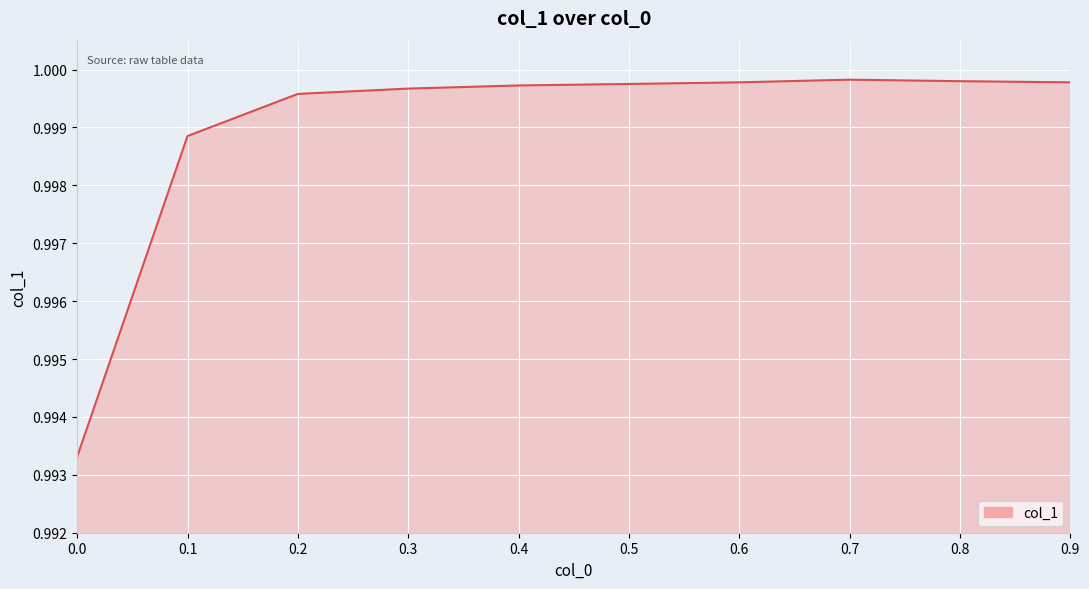

True or false: there are more than 0 points higher than both neighbors.

True